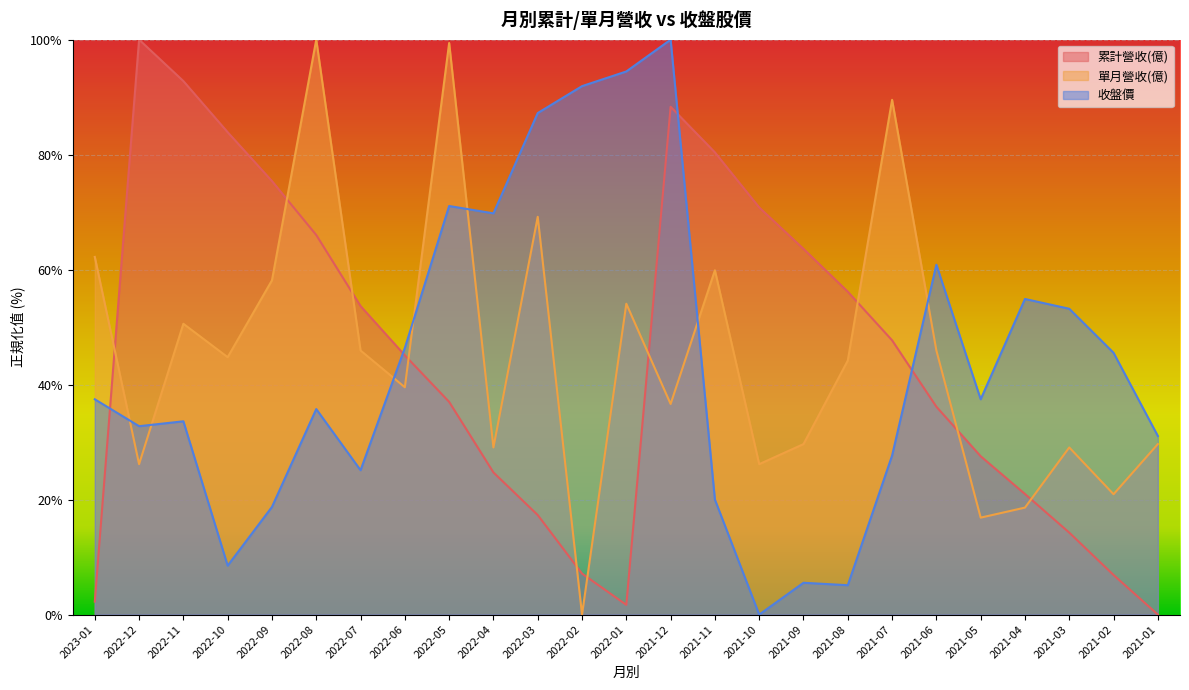

How many intersections are there between 累計營收(億) and 收盤價?

4